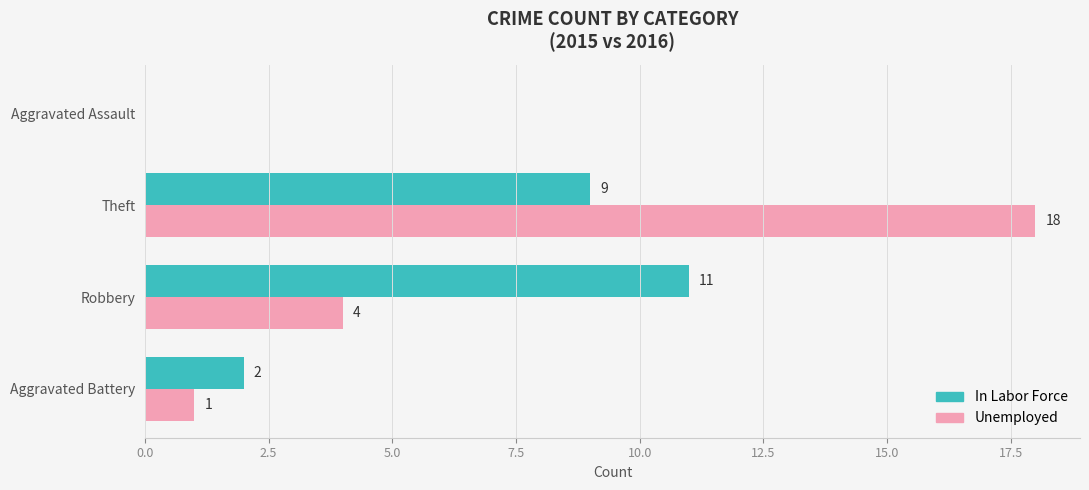

What is the approximate value of In Labor Force at Robbery?

11